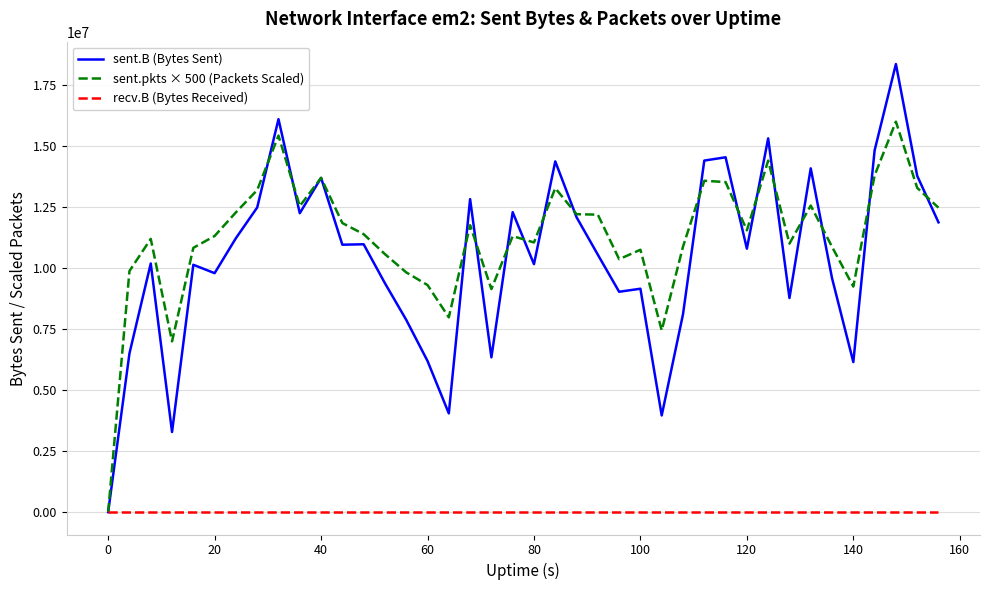

What are all the series names shown in the legend?

sent.B (Bytes Sent), sent.pkts × 500 (Packets Scaled), recv.B (Bytes Received)